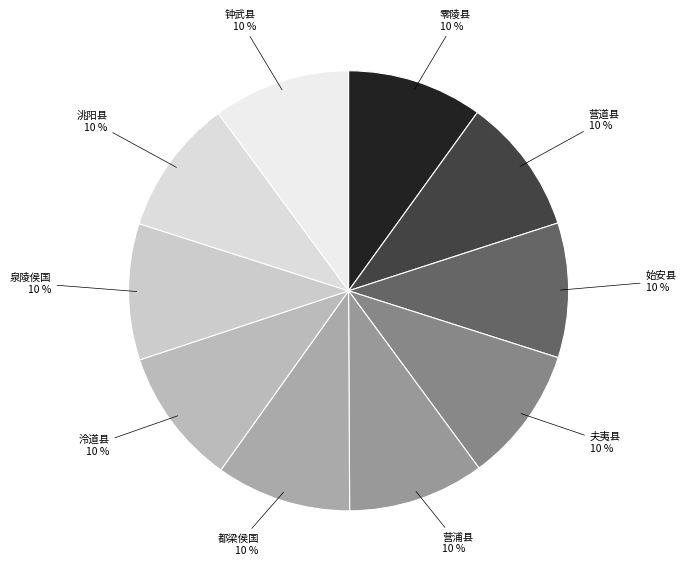

Is there any slice that represents more than half of the pie?

No